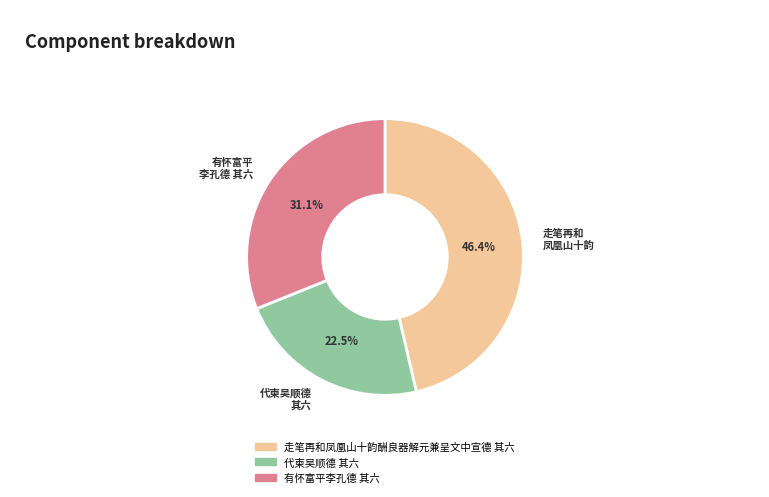

Which category has the smallest portion of the pie?

代柬吴顺德 其六